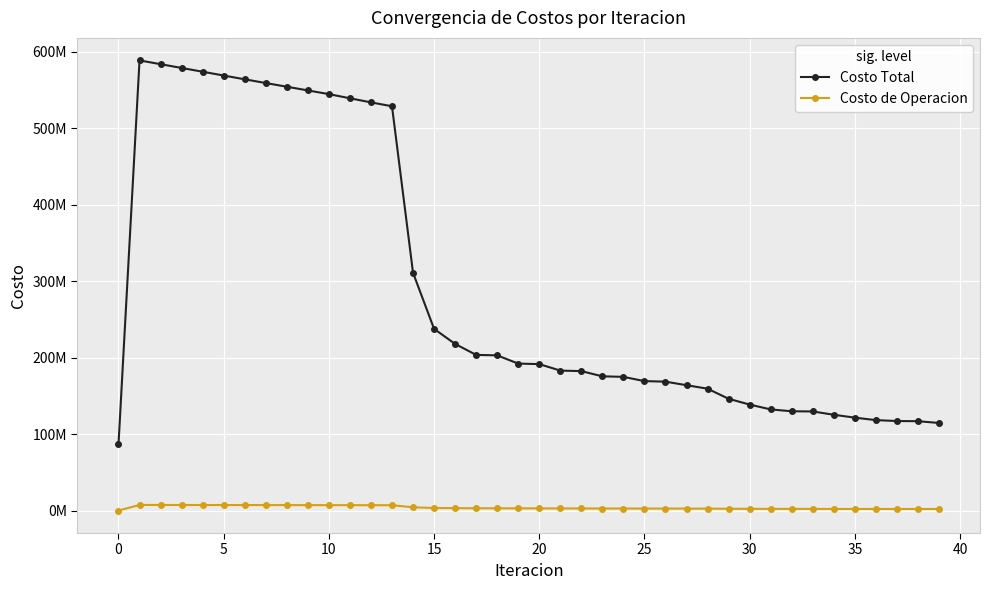

Rank the series by their maximum value, from highest to lowest.

Costo Total, Costo de Operacion